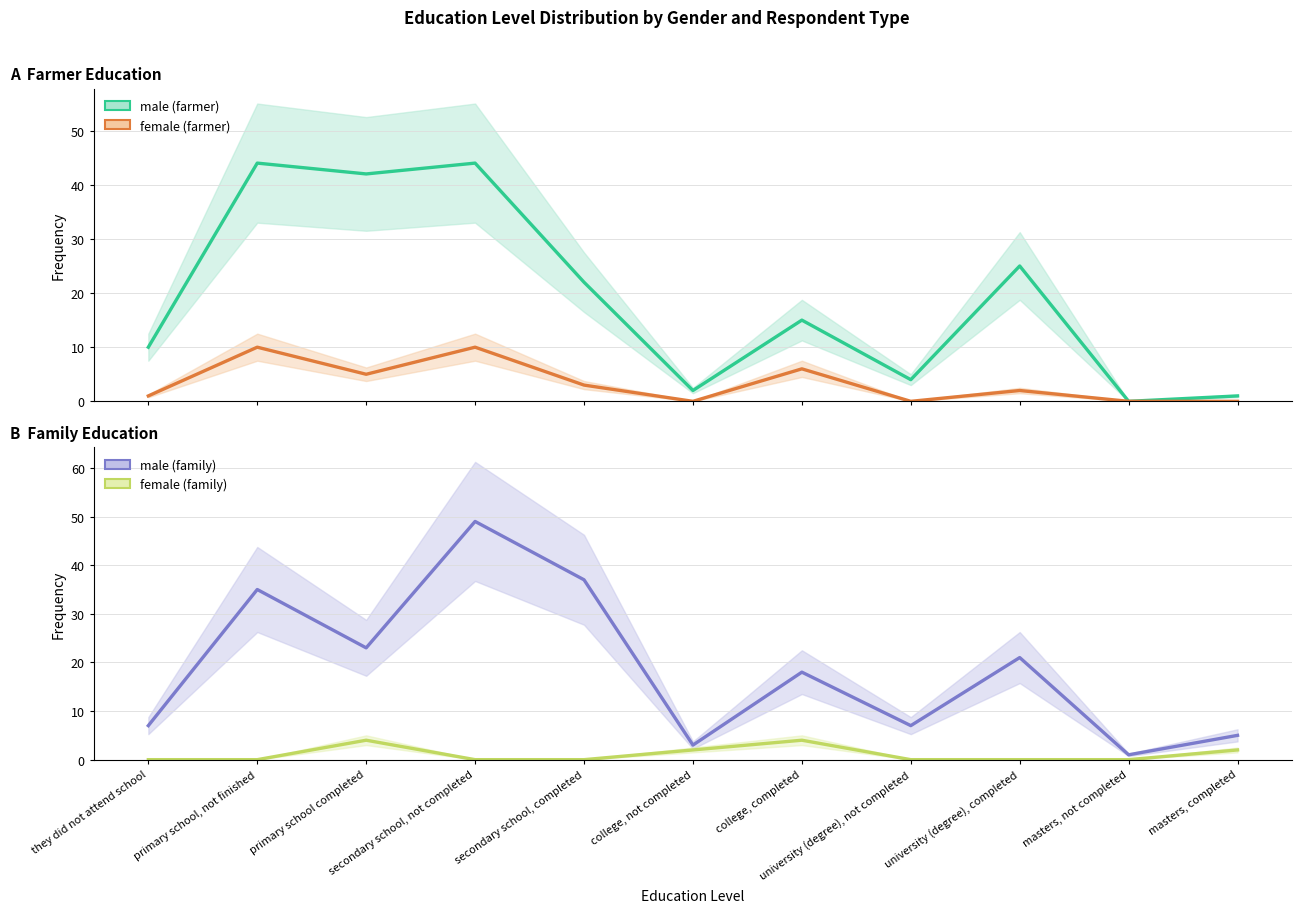

True or false: female (family) has more than 1 points higher than both neighbors.

True